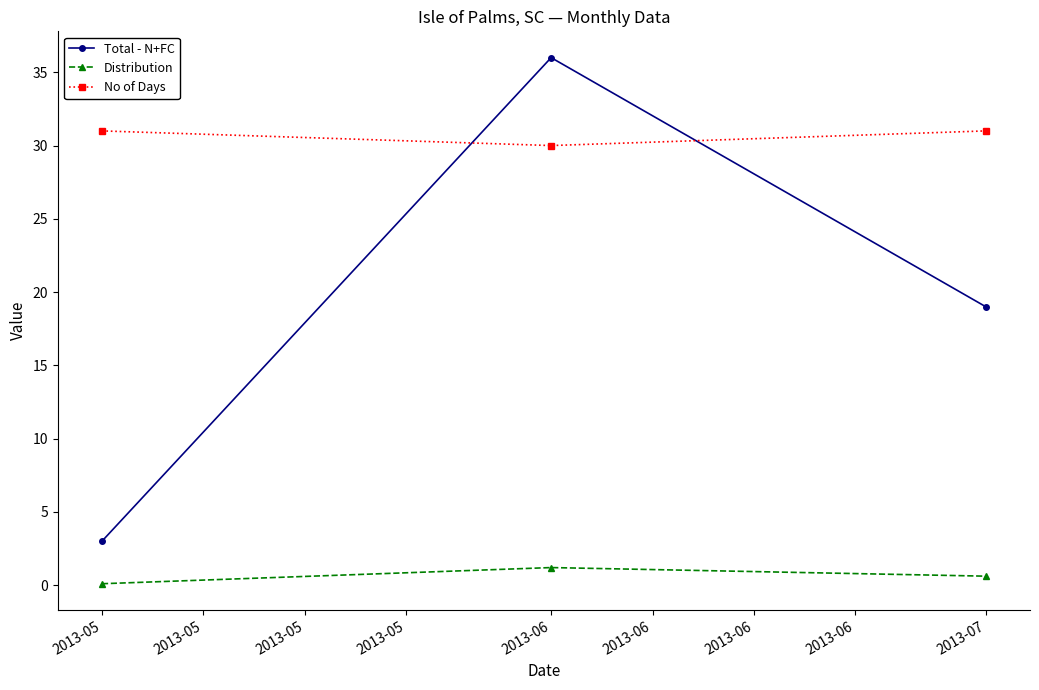

True or false: Total - N+FC has a value of 25.7 at 2013-07.

False